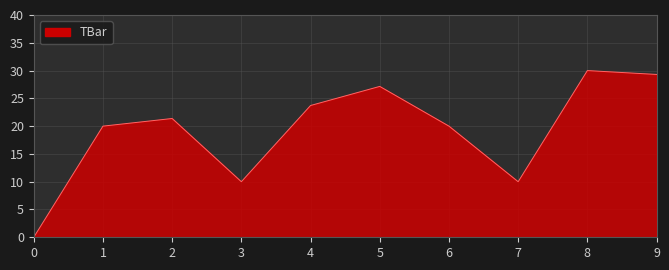

Reading right to left, list all the values displayed in this chart.

29.3	30.0	10.0	20.0	27.2	23.7	10.0	21.4	20.0	0.0